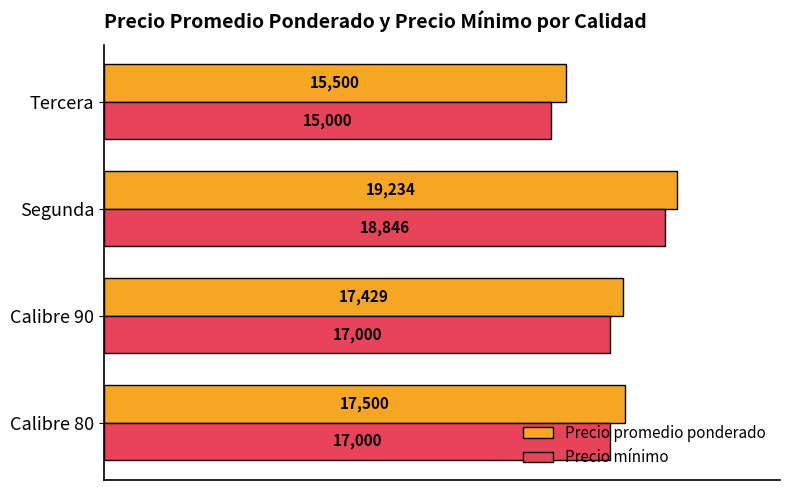

Count the number of data series in this chart.

2